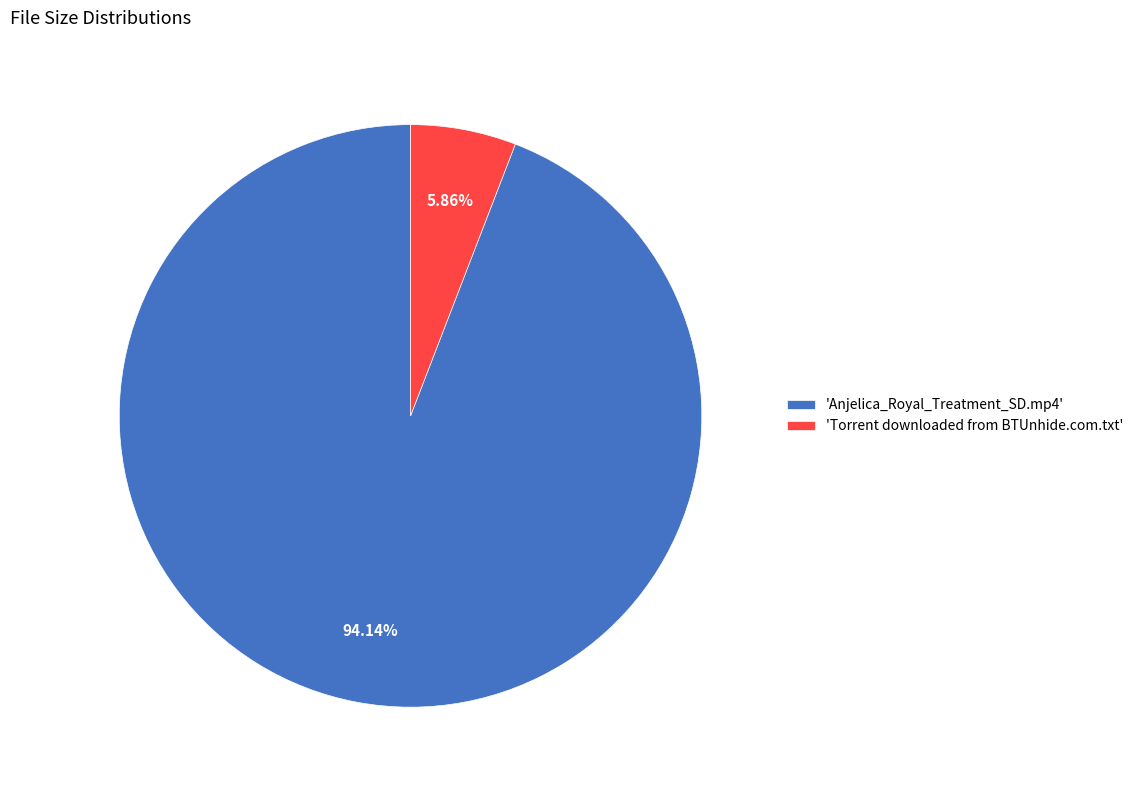

Is 'Anjelica_Royal_Treatment_SD.mp4' the majority of the pie?

Yes